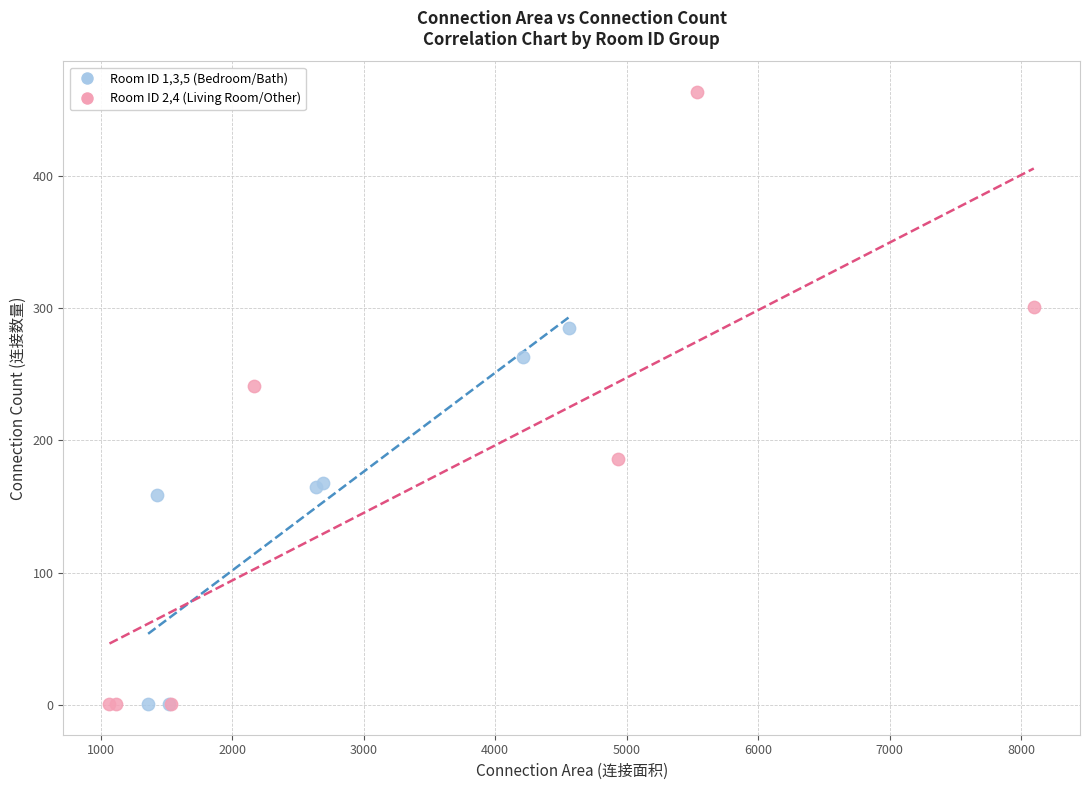

Which series has the largest Y range (max minus min)?

Room ID 2,4 (Living Room/Other)